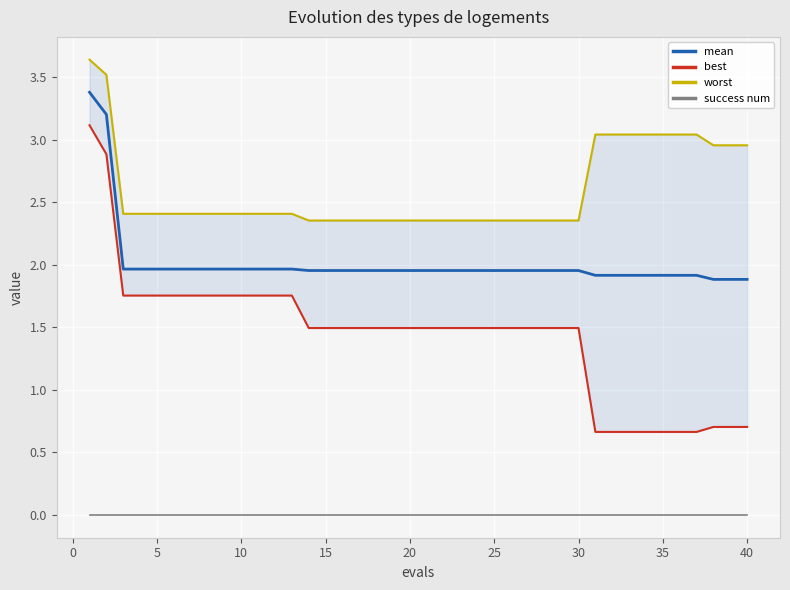

True or false: worst and success num intersect in this chart.

False